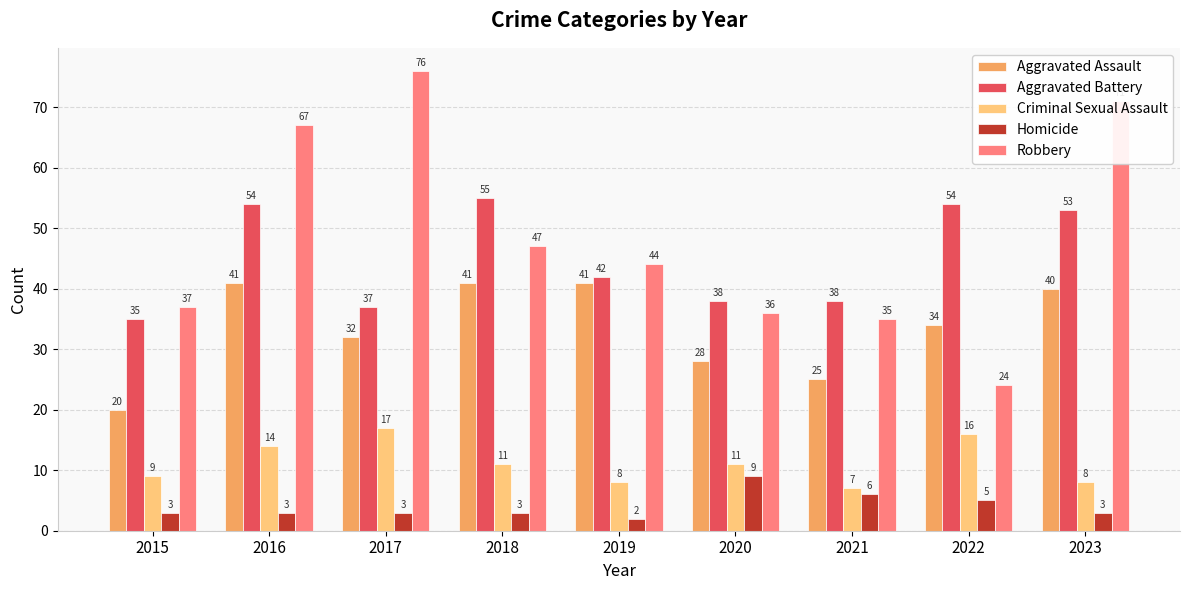

Which series changed the most between 2015 and 2023?

Robbery